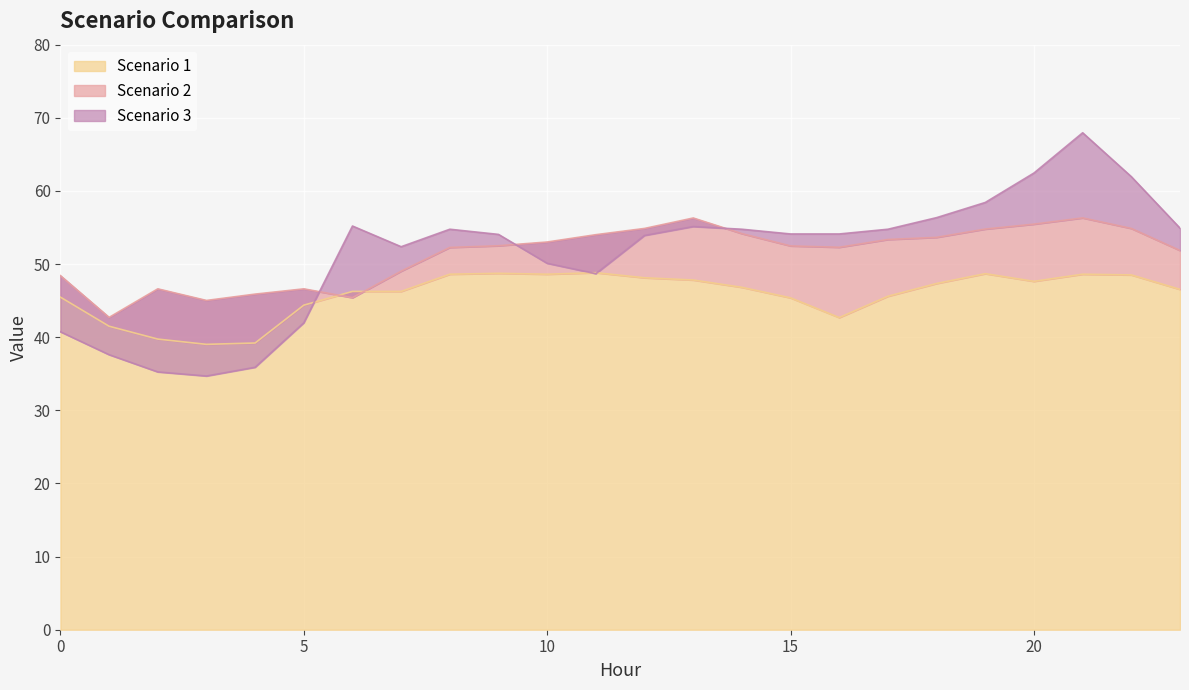

What is the sum of all Scenario 2 values?

1231.9